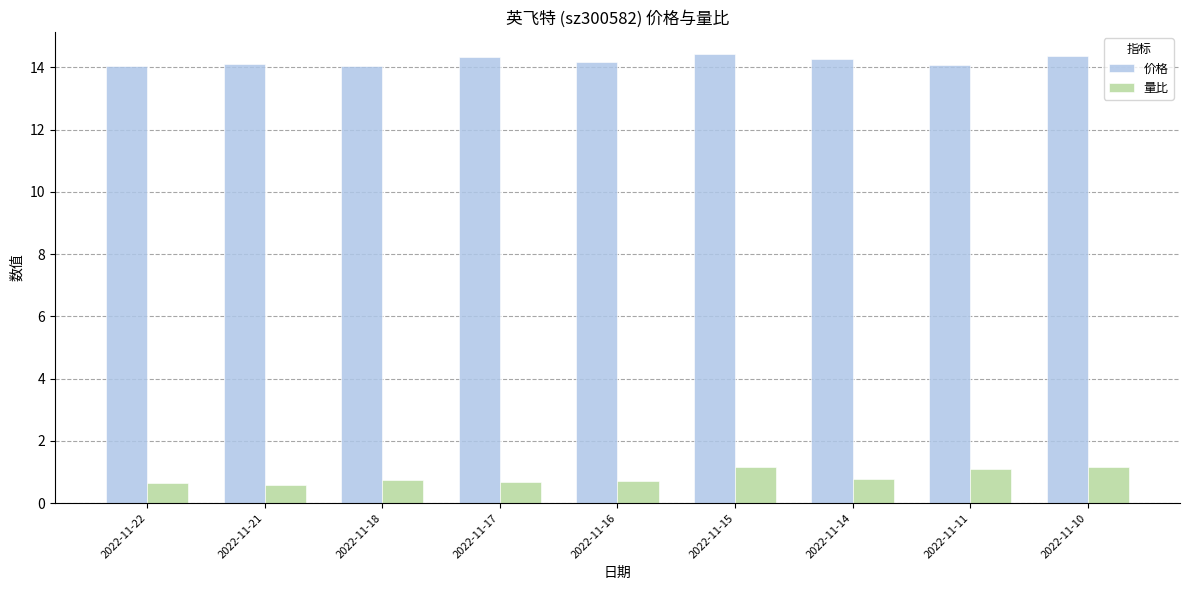

What is the lowest value of the 价格 series?

14.0